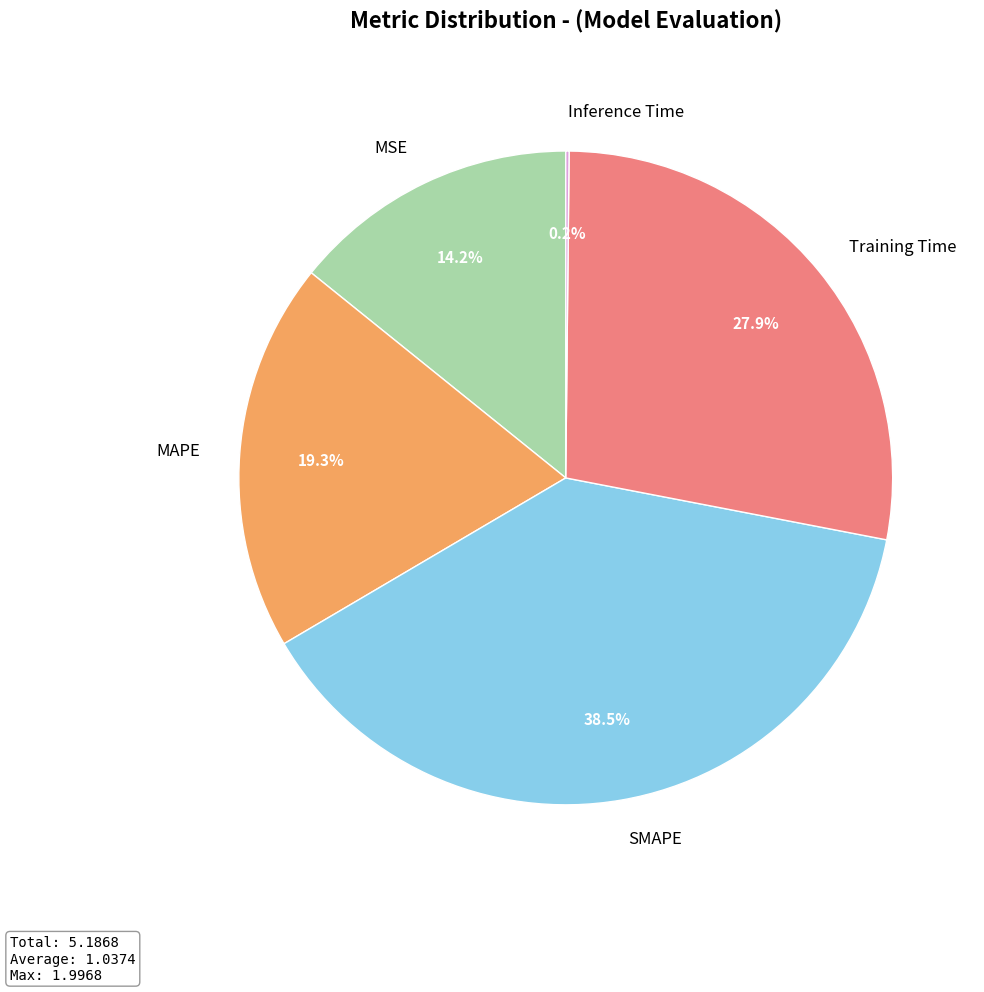

Do Training Time and MSE together represent more than half of the pie?

No